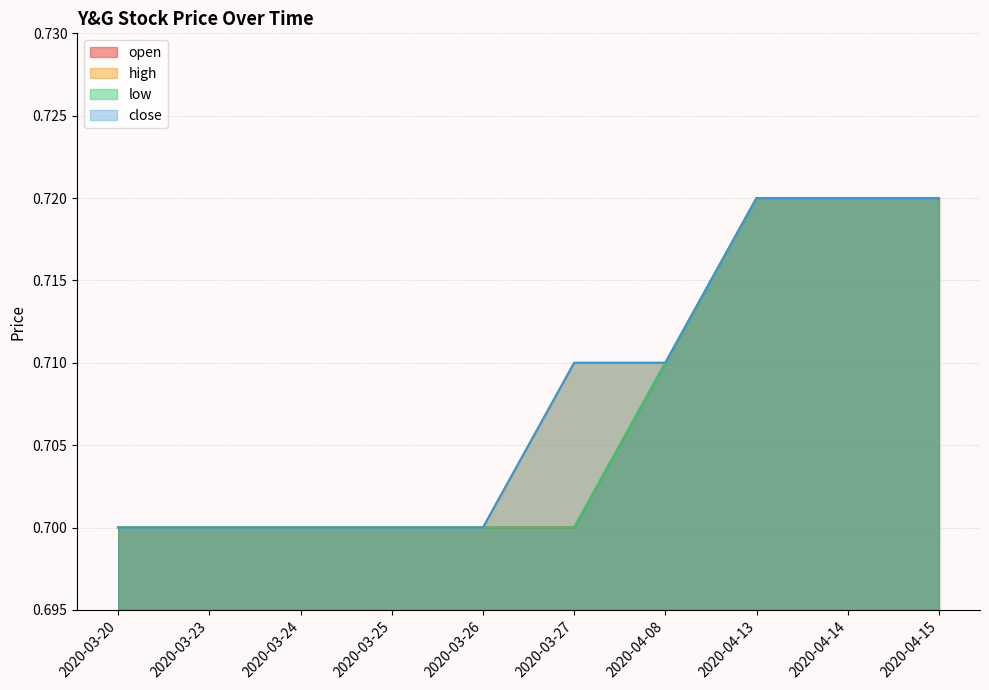

The value of open at 2020-04-08 is 0.7. True or false?

True